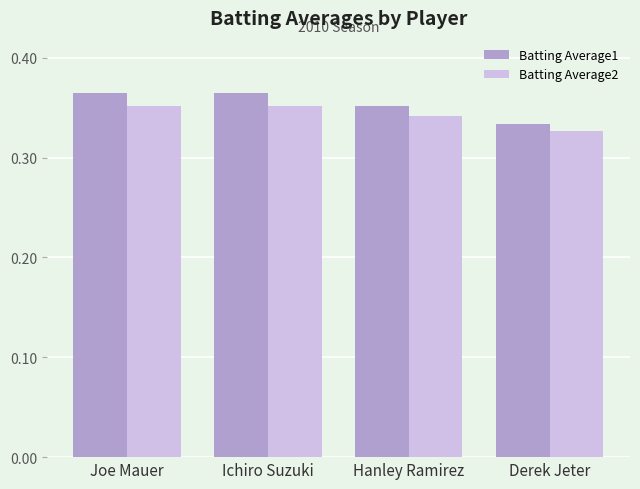

At how many categories does at least one series exceed 0?

4